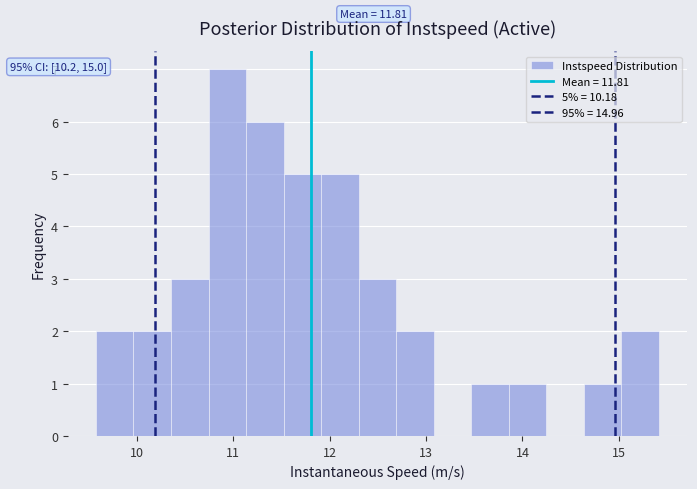

Around what value on the x-axis is the tallest bar? Give the approximate position of its centre, as read against the axis.

10.9